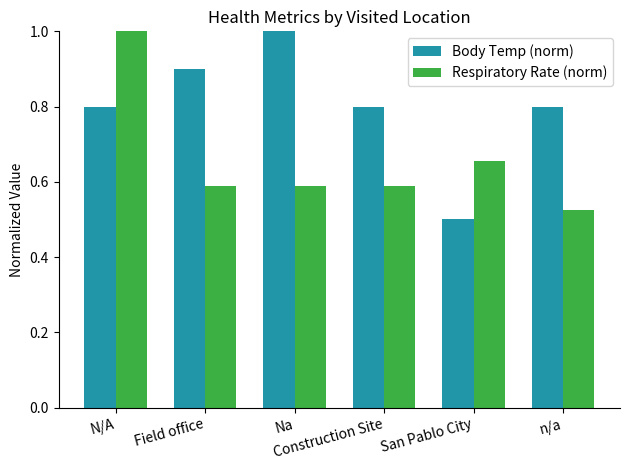

How many categories are shown in the chart?

6